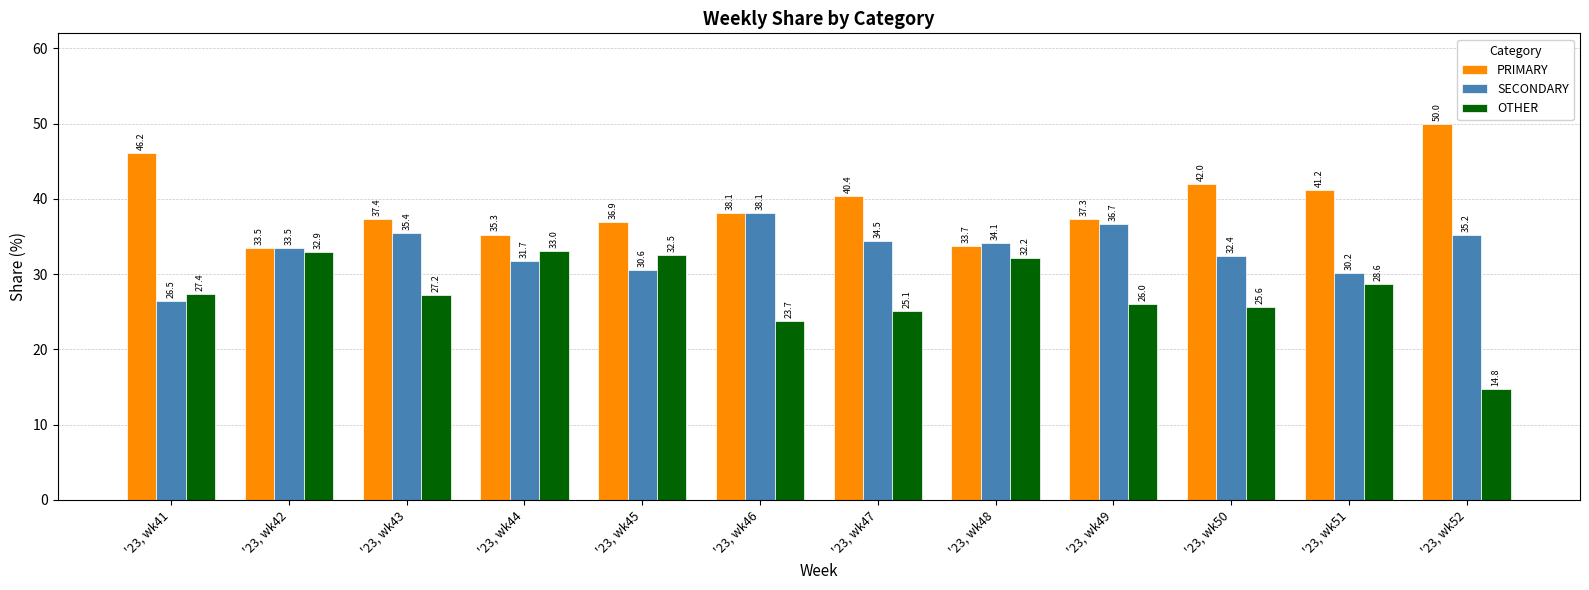

At which label is OTHER closest to 23?

'23, wk46